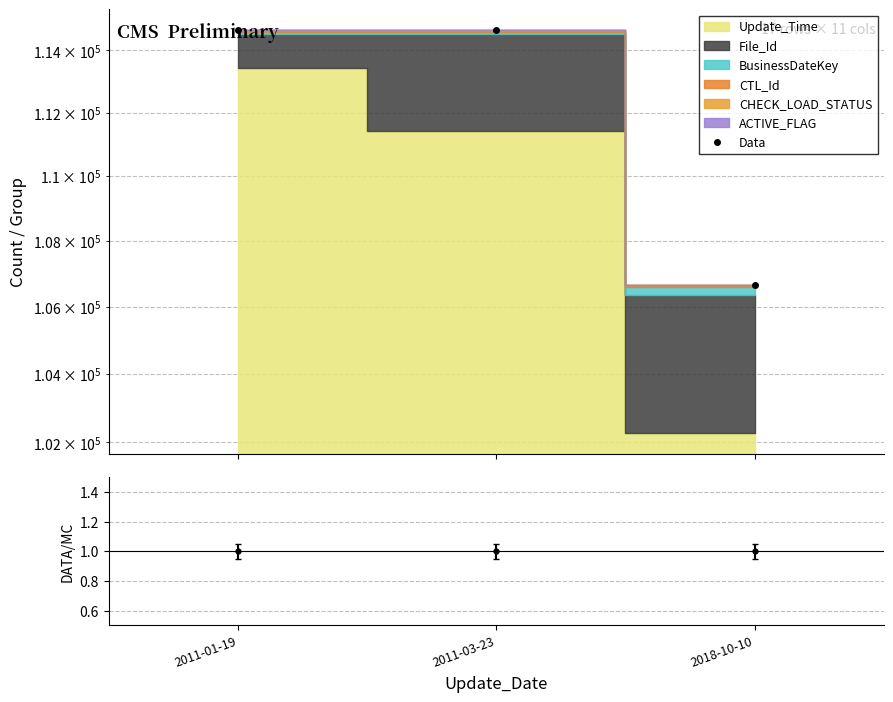

How many values are below 114664?

1